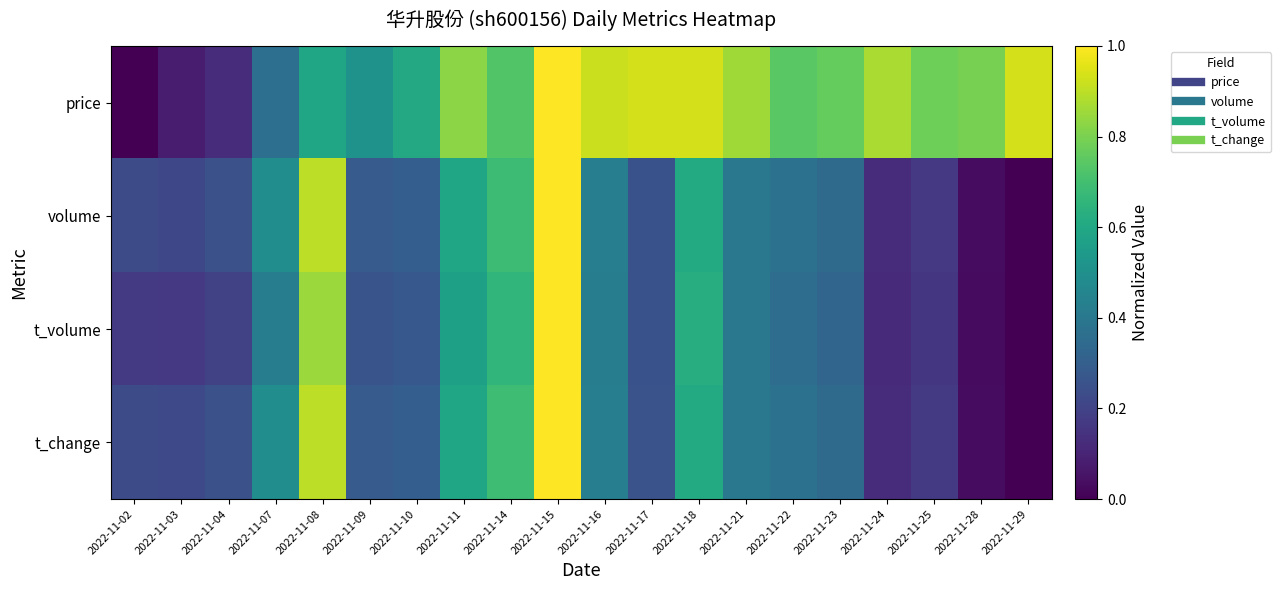

Which series has the largest range (max minus min)?

price